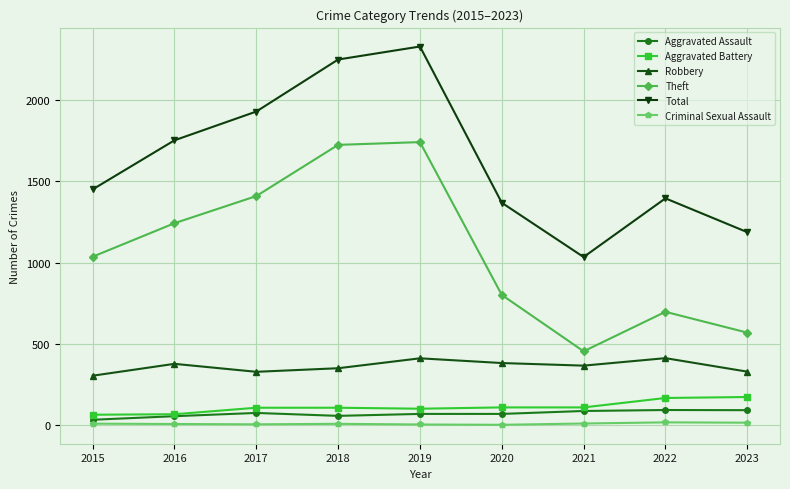

At how many categories does at least one series exceed 136?

9